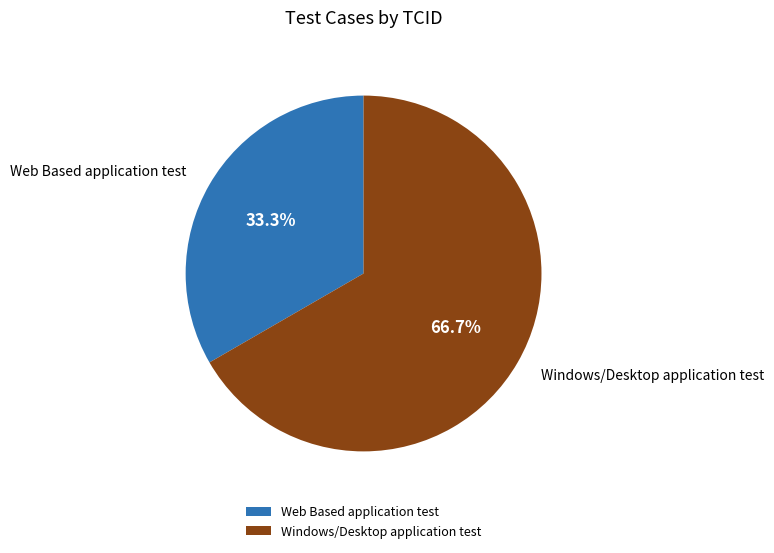

The Windows/Desktop application test slice represents 61% of the pie. True or false?

False